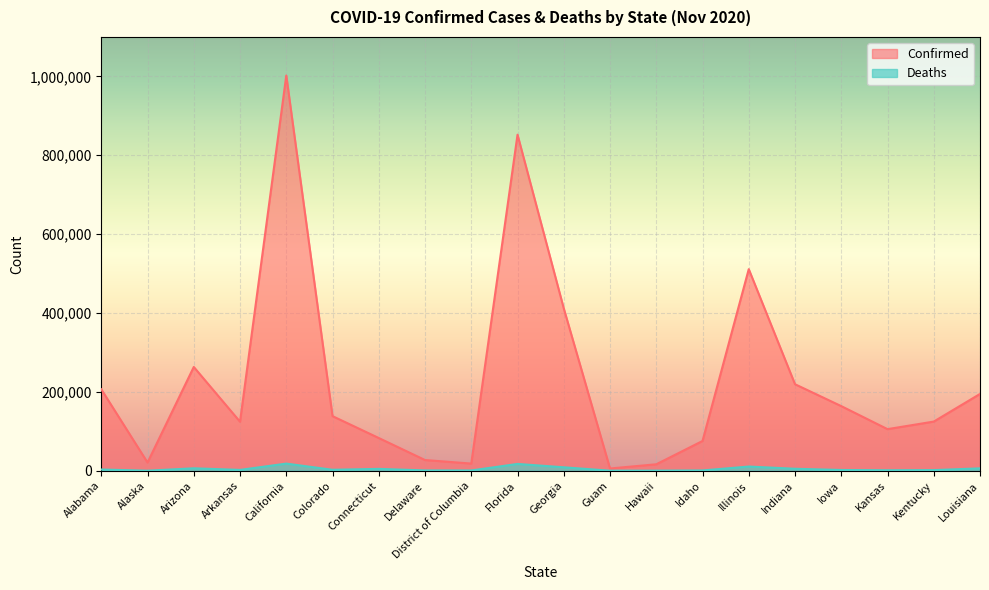

Is it true that Deaths equals 3992 at Colorado?

False